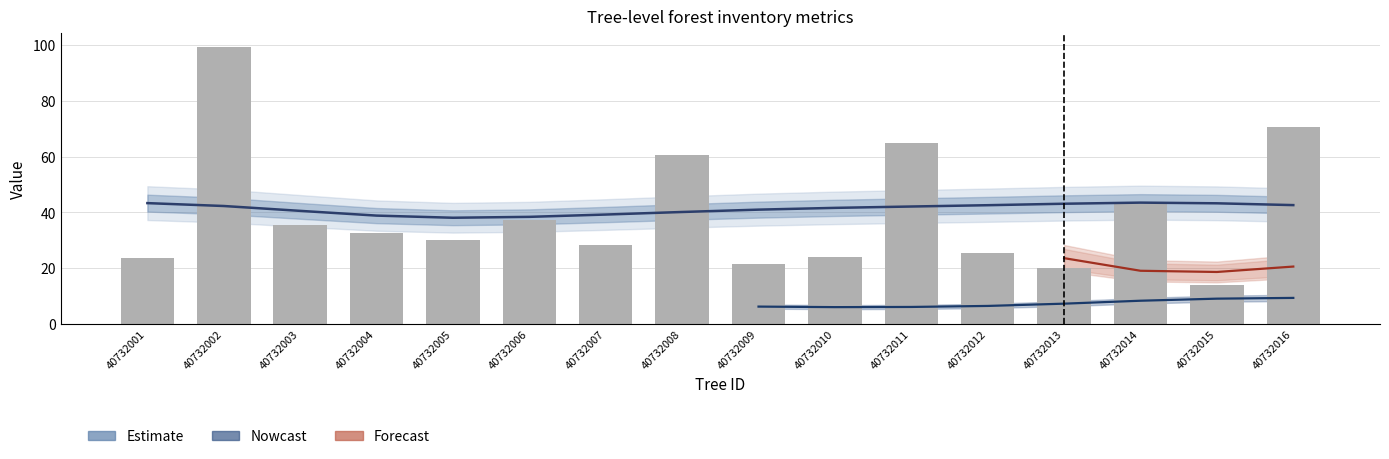

What is the greatest value displayed?

99.3